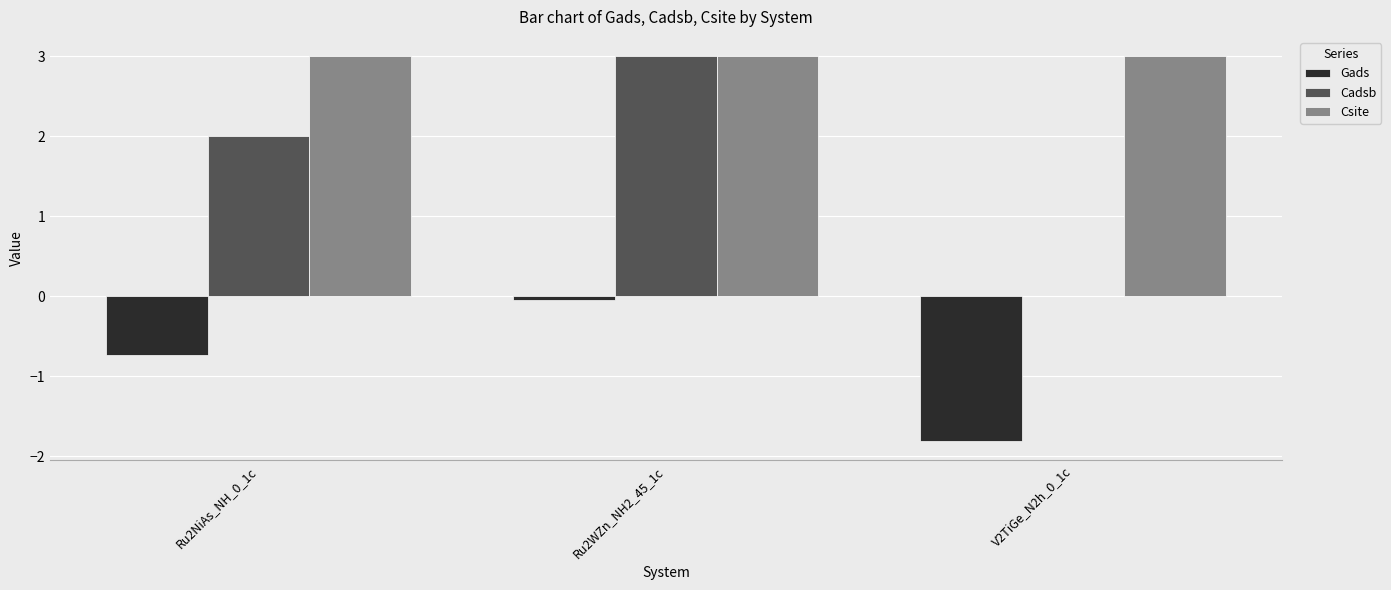

What is the maximum value shown in the chart?

3.0